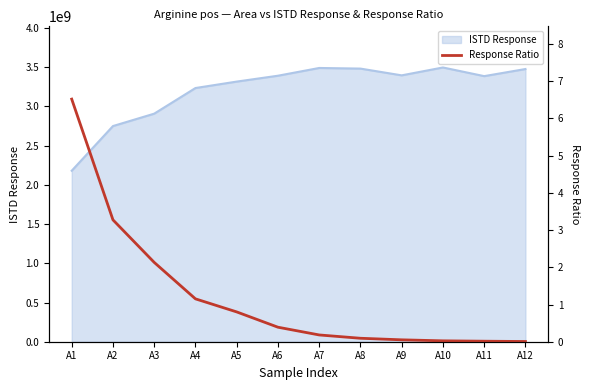

Reading left to right, extract all data points from this chart.

A1=6.5	A2=3.3	A3=2.1	A4=1.2	A5=0.8	A6=0.4	A7=0.2	A8=0.1	A9=0.1	A10=0.0	A11=0.0	A12=0.0